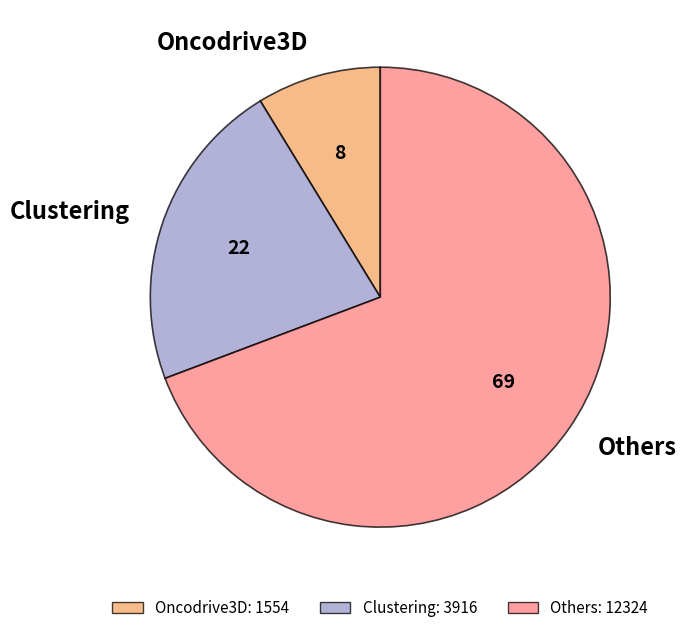

Approximately how many times larger is the value at Oncodrive3D compared to Clustering?

0.4